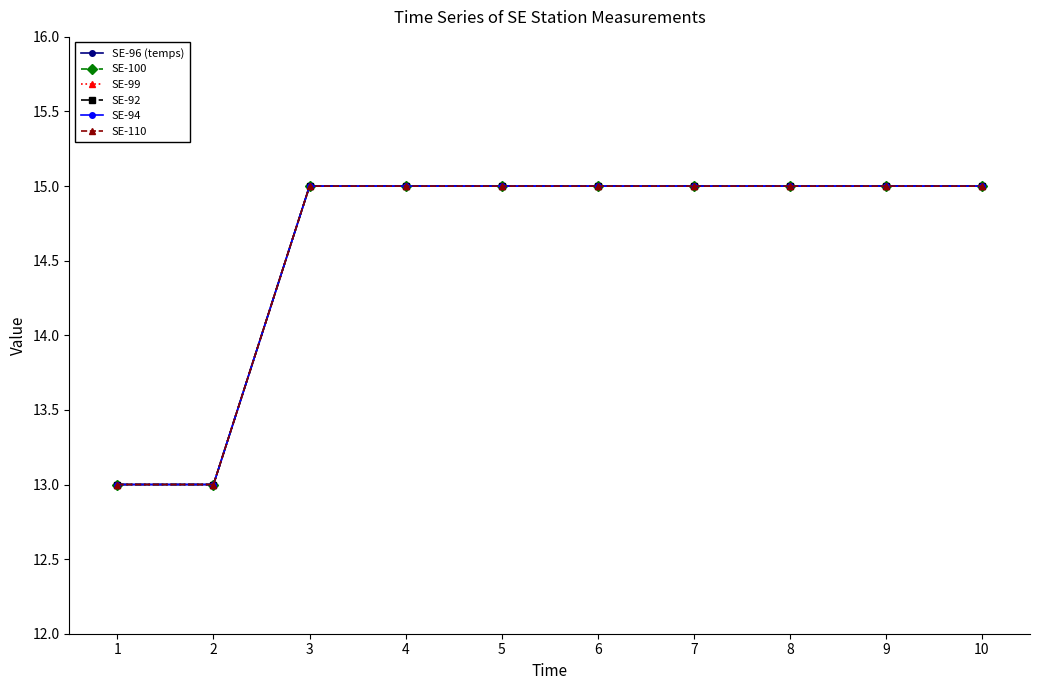

At 9, list the series in order from largest to smallest.

SE-96 (temps), SE-100, SE-99, SE-92, SE-94, SE-110